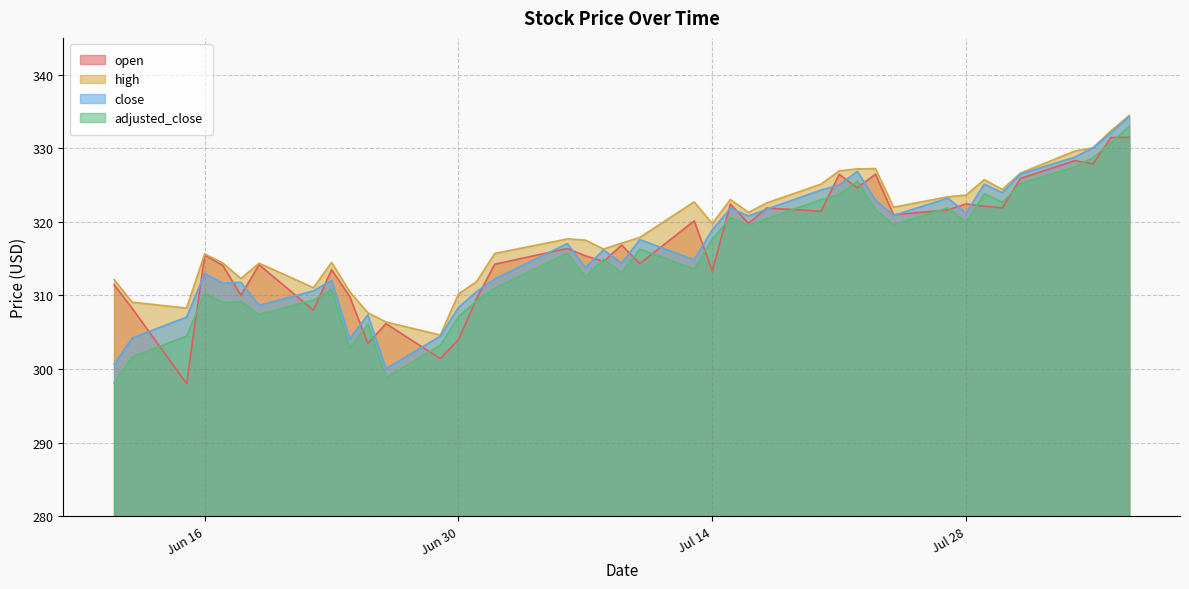

Between 2020-07-20 and 2020-07-30, which series saw the biggest shift?

high